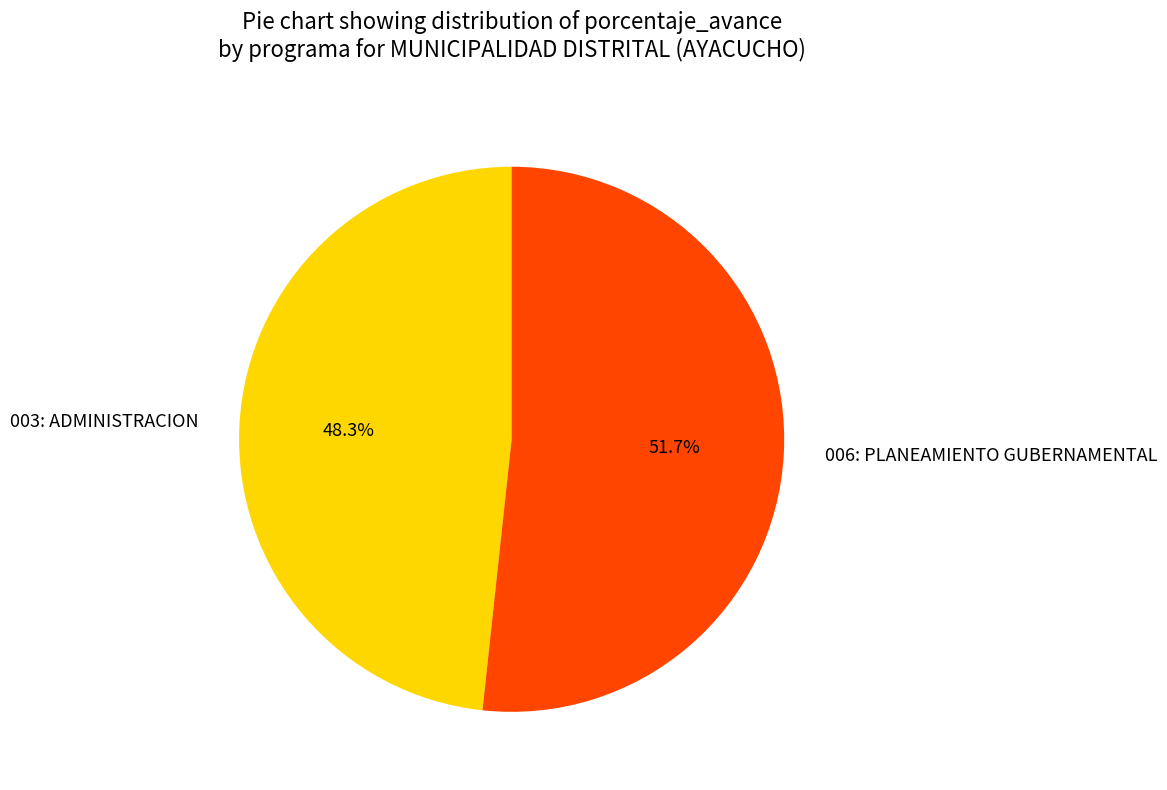

Rank the categories by value from highest to lowest.

006: PLANEAMIENTO GUBERNAMENTAL, 003: ADMINISTRACION